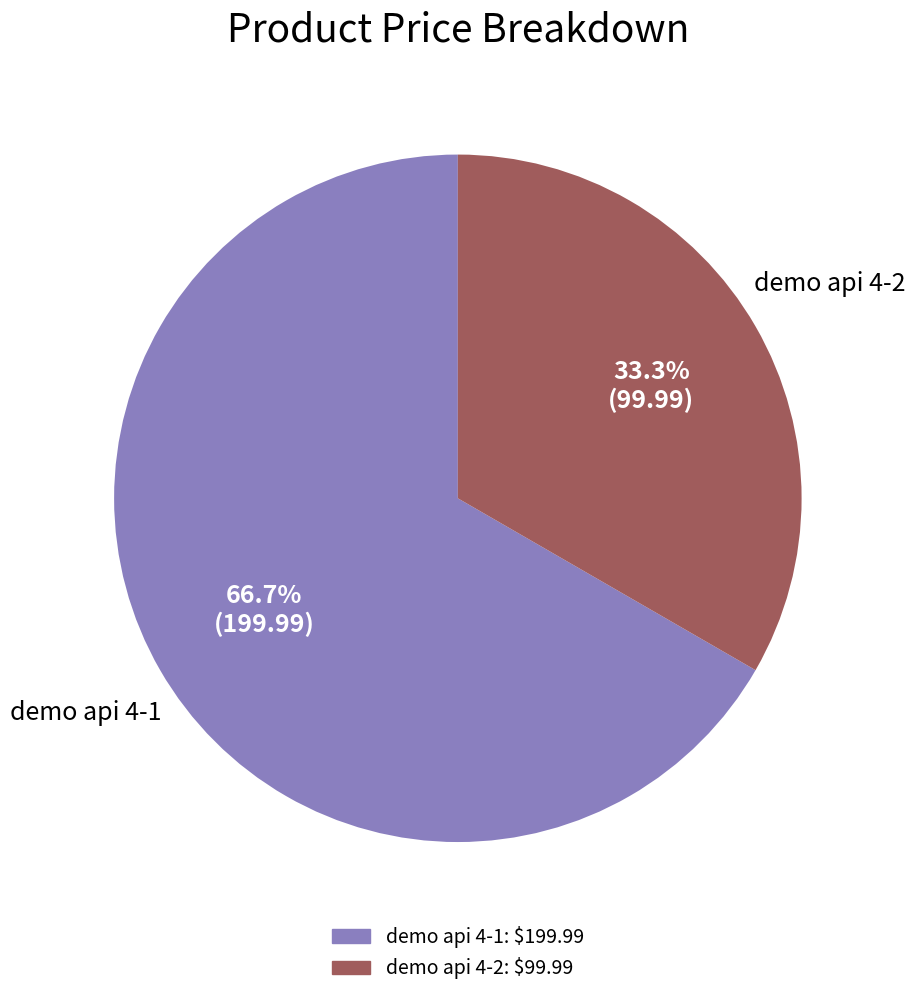

Rank the categories by value from highest to lowest.

demo api 4-1, demo api 4-2